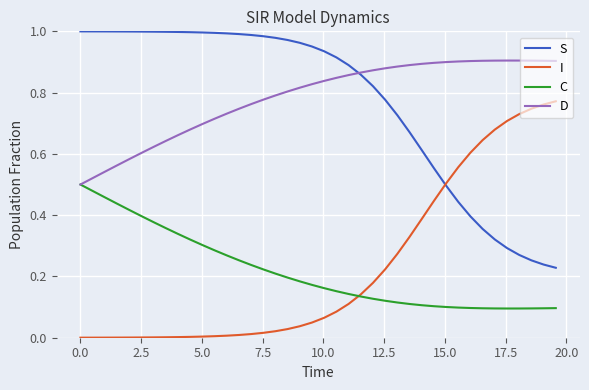

At how many categories does at least one series exceed 0?

40